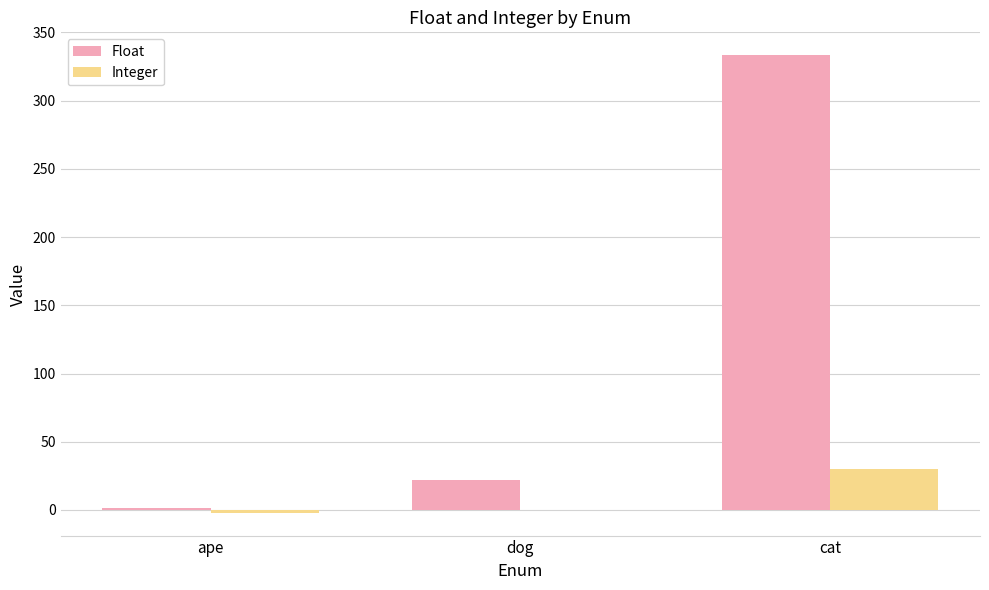

Where does the Float series first go above 22?

dog